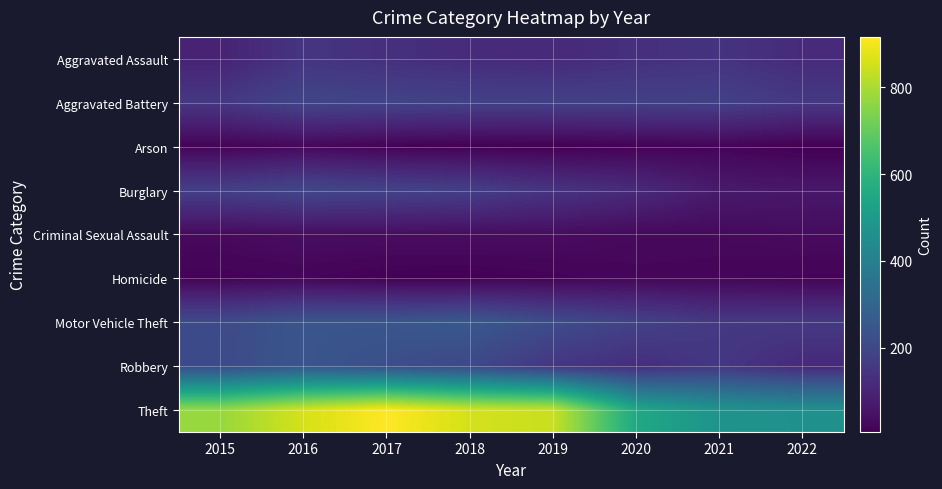

At which category is the sum across all series the highest?

2016